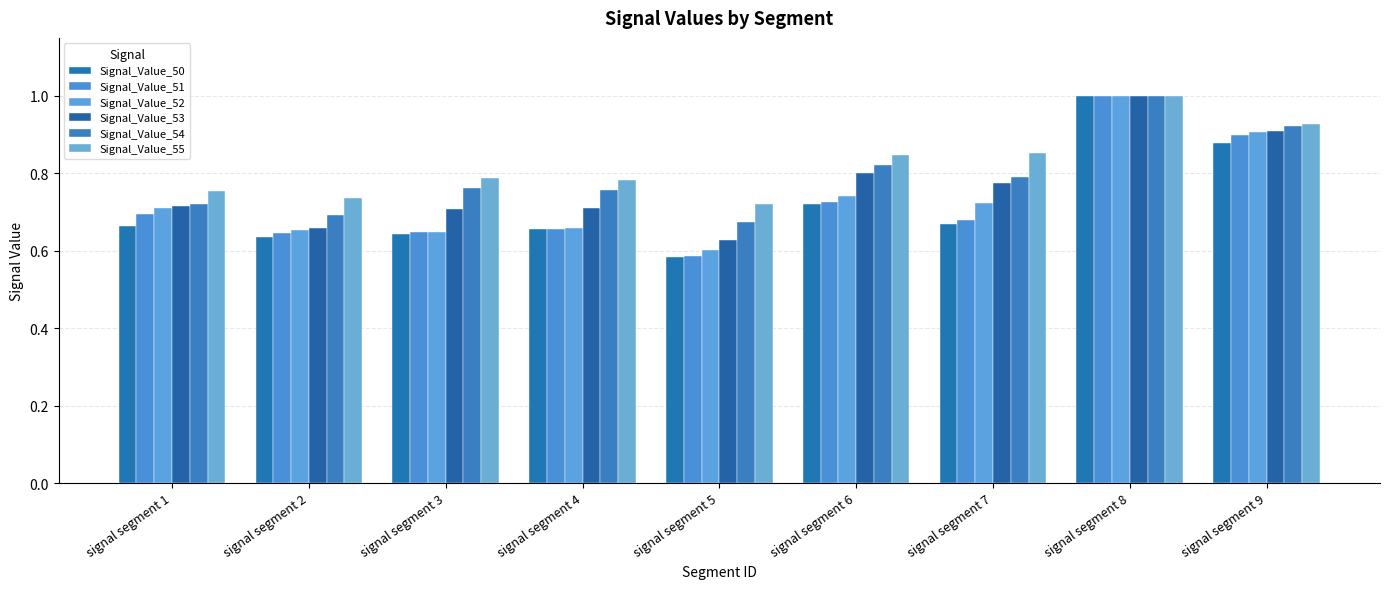

Are the bars horizontal?

No